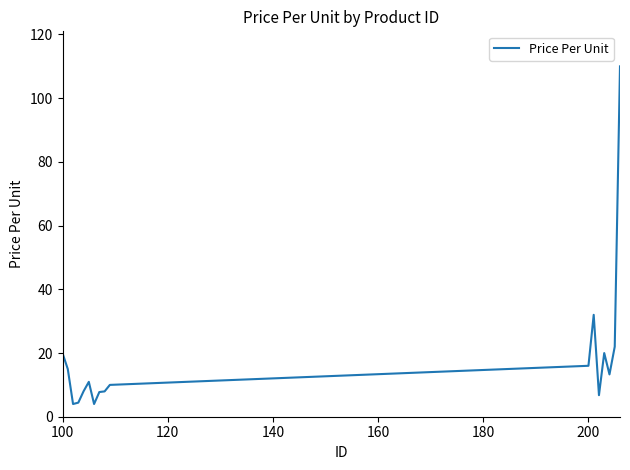

What is the difference between the maximum and minimum values?

106.0